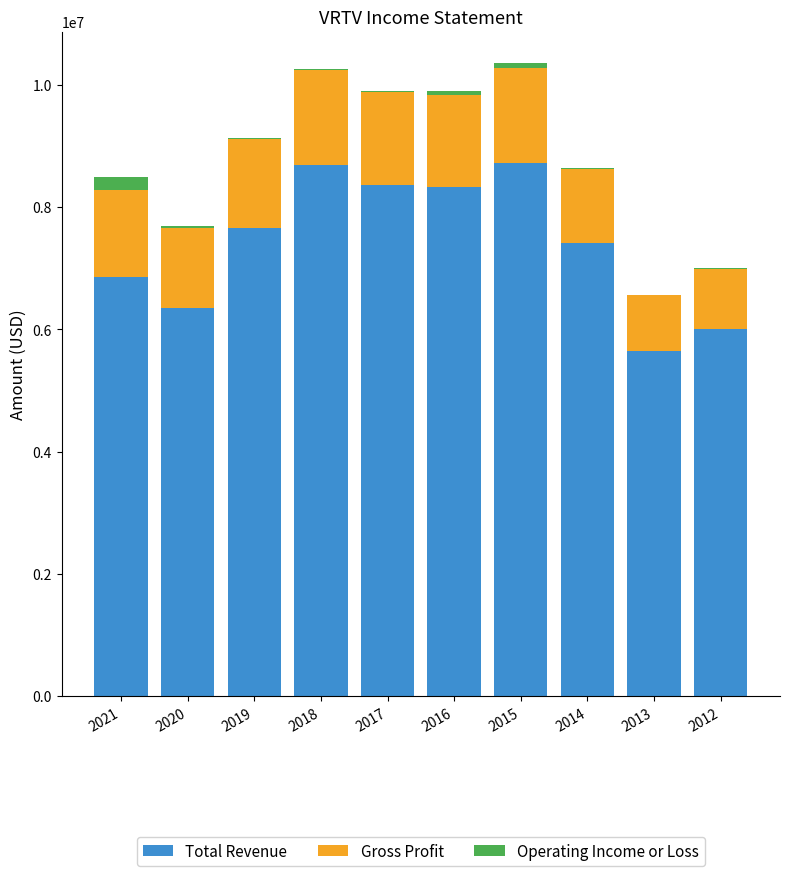

Count the number of data series in this chart.

3